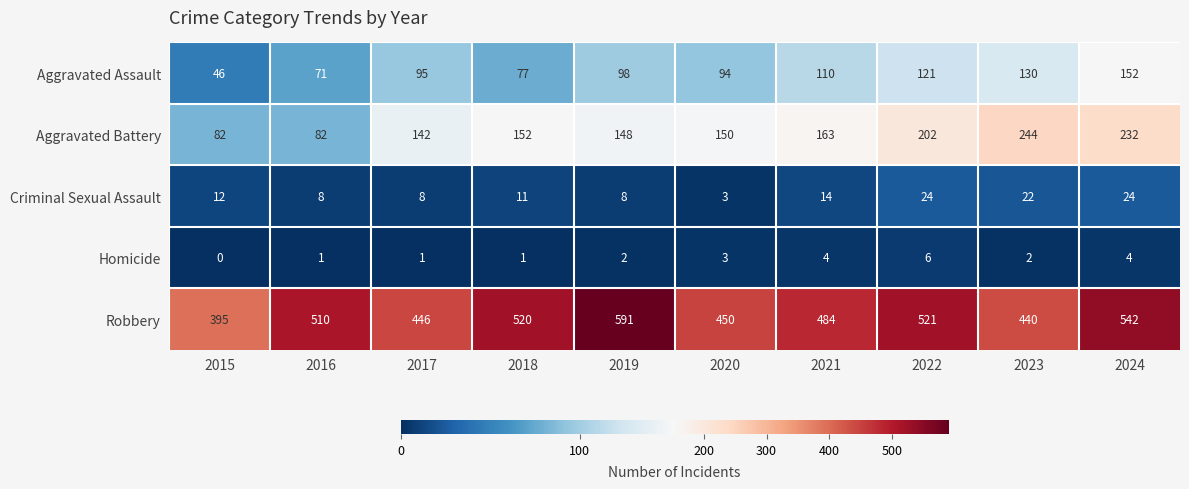

What is the difference between the Criminal Sexual Assault values at 2018 and 2019?

3